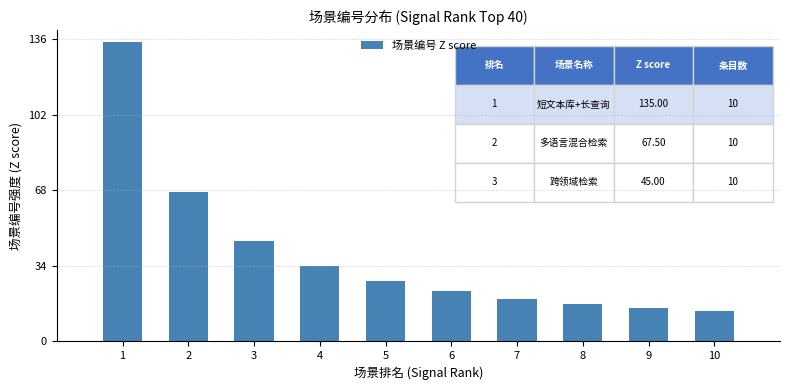

Approximately how many times larger is the value at 2 compared to 1?

0.5